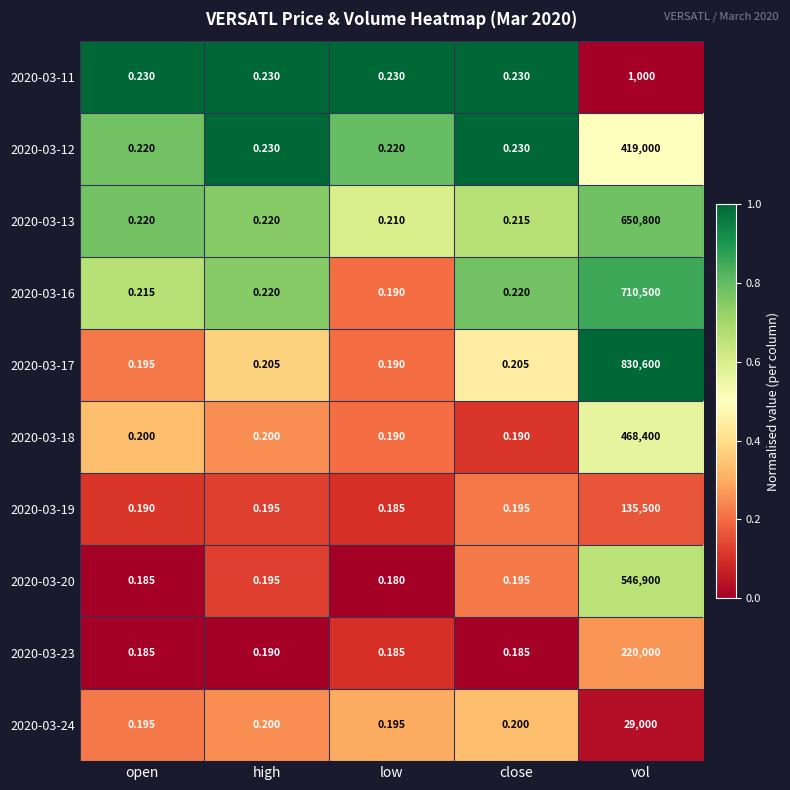

Which category has the lowest value in the 2020-03-19 series?

low